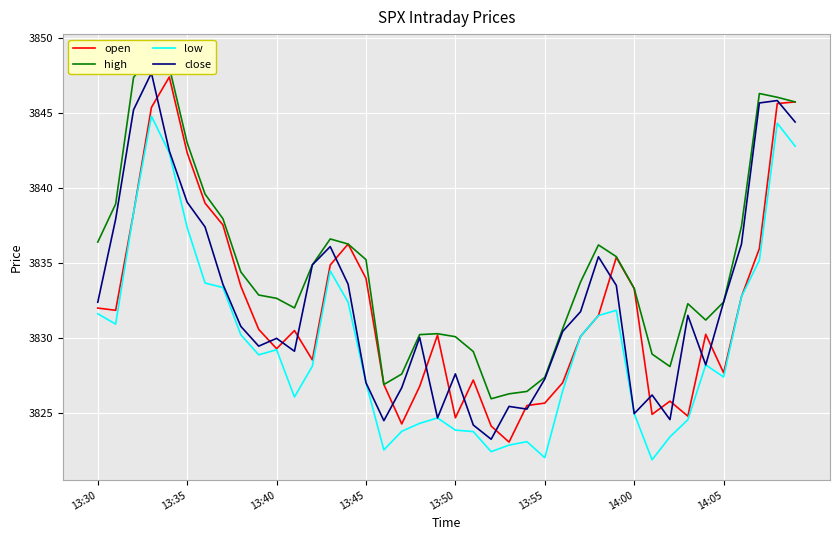

True or false: open and close intersect in this chart.

True